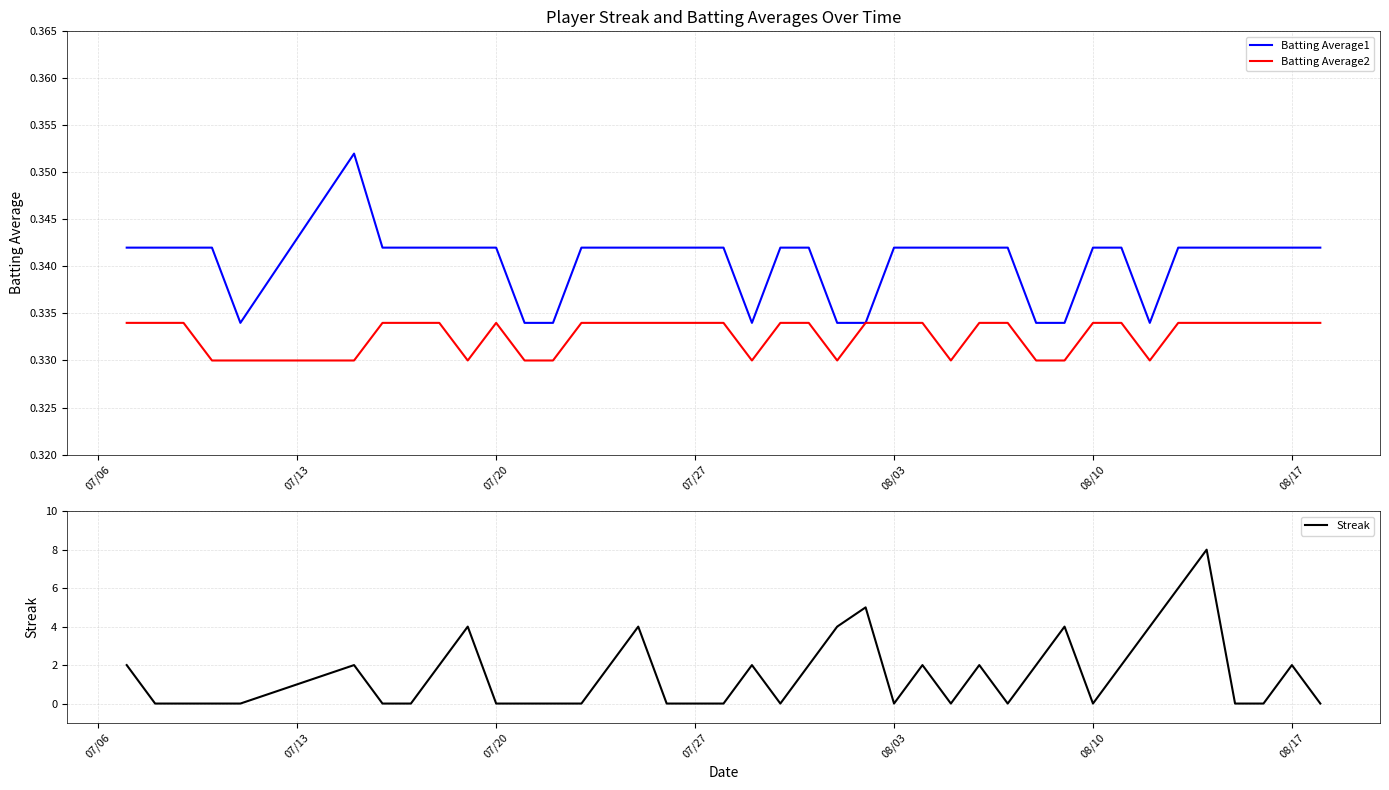

Rank the series by their maximum value, from highest to lowest.

Streak, Batting Average1, Batting Average2